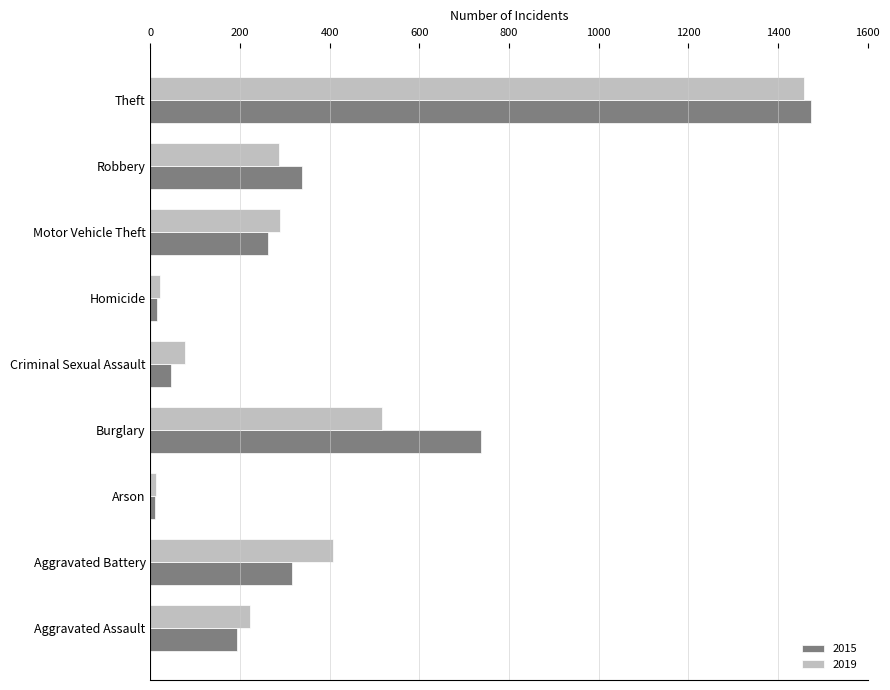

What is the average value of the 2015 series?

377